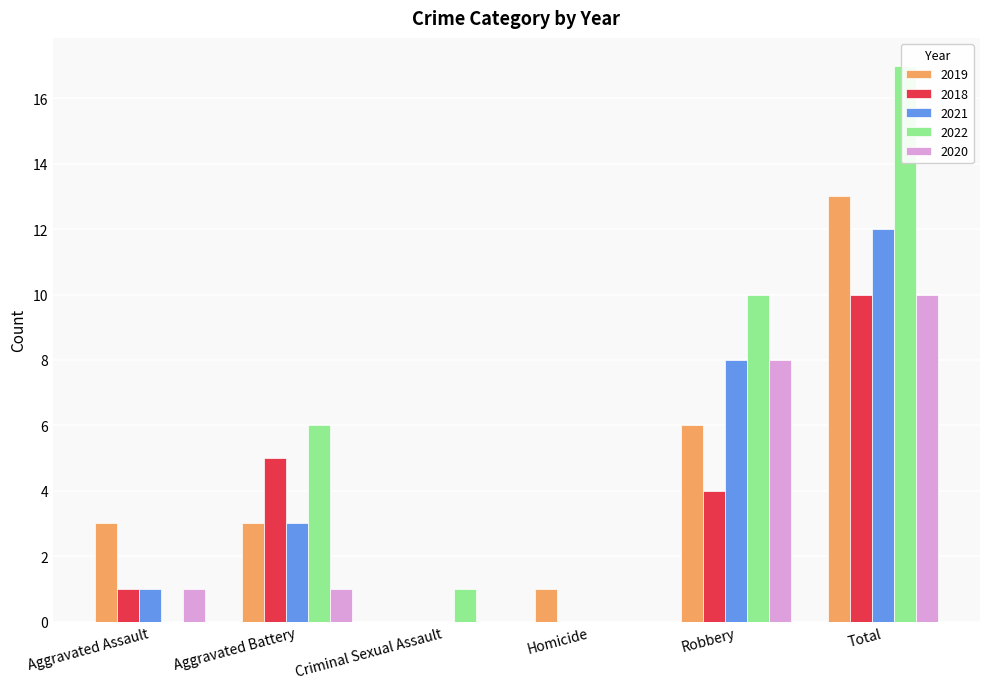

What is the total value across all series at Homicide?

1